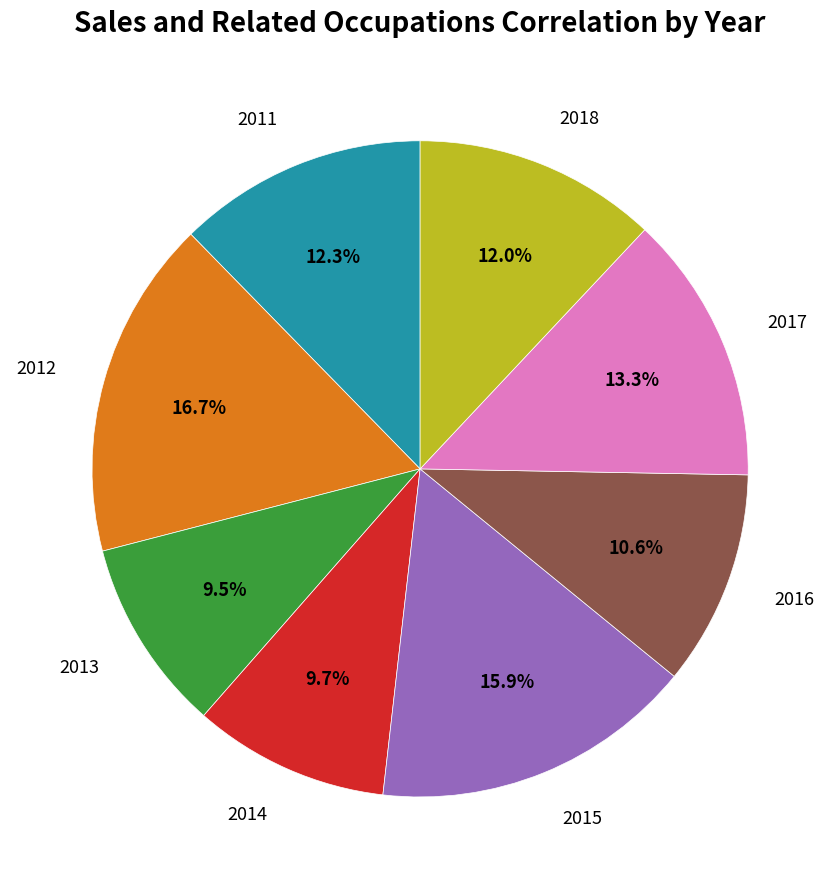

To the nearest percent, what is the difference between the largest and smallest slice percentages?

7%